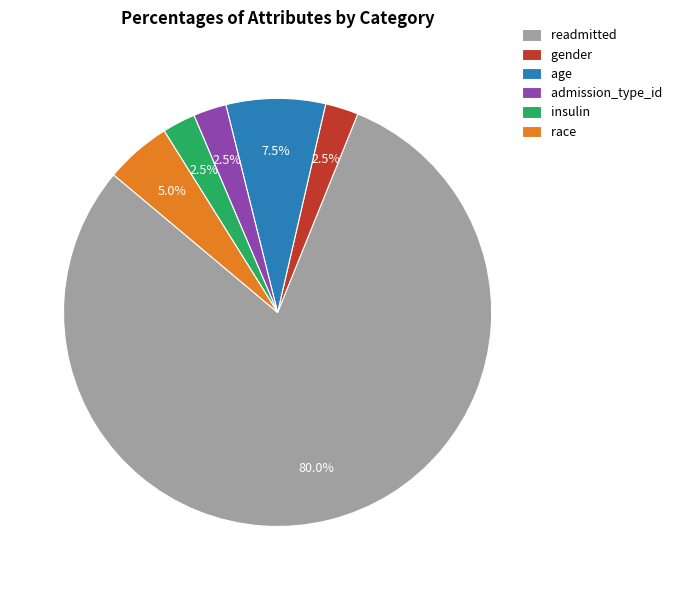

What is the ratio of the value at readmitted to the value at insulin?

32.0